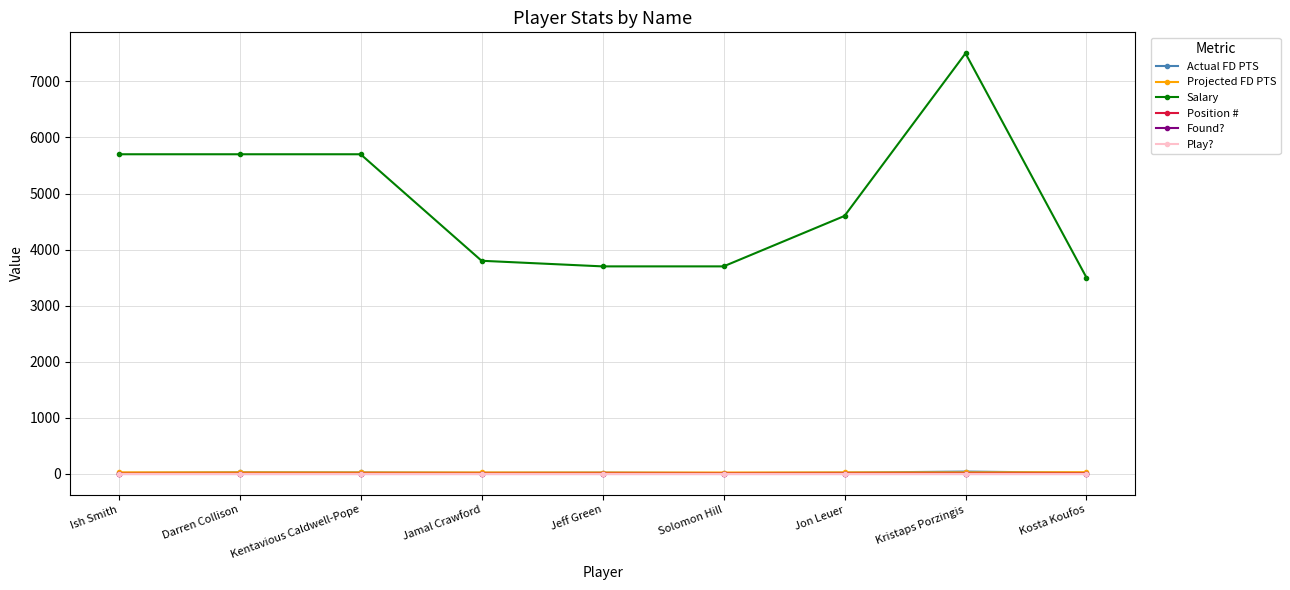

Reading left to right, what are all the values shown in this chart?

Actual FD PTS: Ish Smith=15.2	Darren Collison=27.6	Kentavious Caldwell-Pope=24.8	Jamal Crawford=17.9	Jeff Green=21.5	Solomon Hill=13.6	Jon Leuer=20.9	Kristaps Porzingis=39.8	Kosta Koufos=17.2
Projected FD PTS: Ish Smith=25.6	Darren Collison=25.6	Kentavious Caldwell-Pope=23.8	Jamal Crawford=23.8	Jeff Green=22.8	Solomon Hill=22.8	Jon Leuer=24.8	Kristaps Porzingis=24.8	Kosta Koufos=28.5
Salary: Ish Smith=5700.0	Darren Collison=5700.0	Kentavious Caldwell-Pope=5700.0	Jamal Crawford=3800.0	Jeff Green=3700.0	Solomon Hill=3700.0	Jon Leuer=4600.0	Kristaps Porzingis=7500.0	Kosta Koufos=3500.0
Position #: Ish Smith=1.0	Darren Collison=1.0	Kentavious Caldwell-Pope=2.0	Jamal Crawford=2.0	Jeff Green=3.0	Solomon Hill=3.0	Jon Leuer=4.0	Kristaps Porzingis=4.0	Kosta Koufos=5.0
Found?: Ish Smith=1.0	Darren Collison=1.0	Kentavious Caldwell-Pope=1.0	Jamal Crawford=1.0	Jeff Green=1.0	Solomon Hill=1.0	Jon Leuer=1.0	Kristaps Porzingis=1.0	Kosta Koufos=1.0
Play?: Ish Smith=1.0	Darren Collison=1.0	Kentavious Caldwell-Pope=1.0	Jamal Crawford=1.0	Jeff Green=1.0	Solomon Hill=1.0	Jon Leuer=1.0	Kristaps Porzingis=1.0	Kosta Koufos=1.0